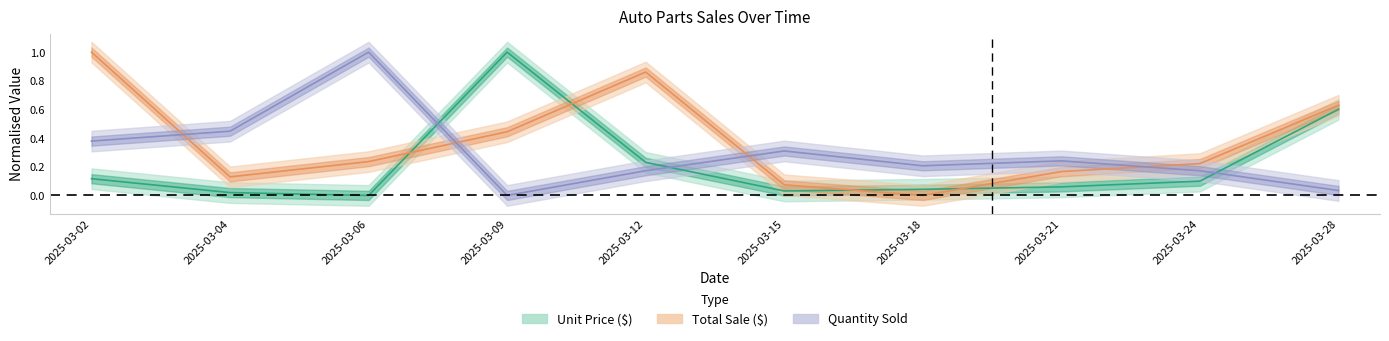

Between 2025-03-02 and 2025-03-06, which series saw the biggest shift?

Total Sale ($)